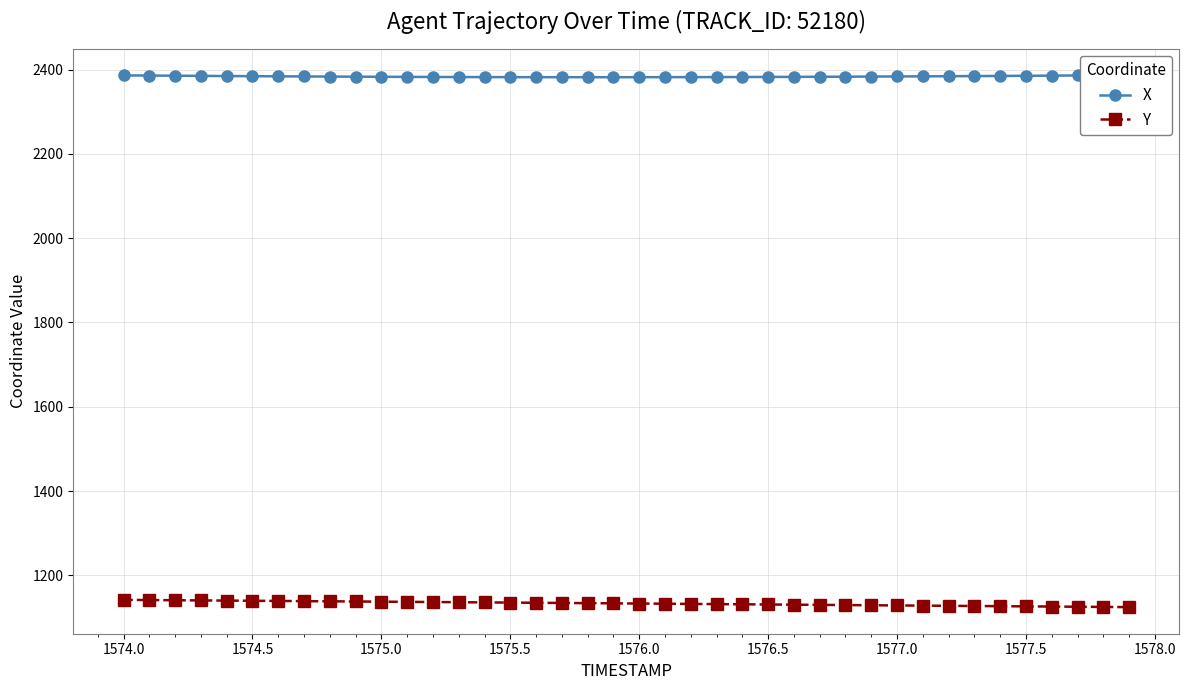

How many data points in Y are above 1133?

21